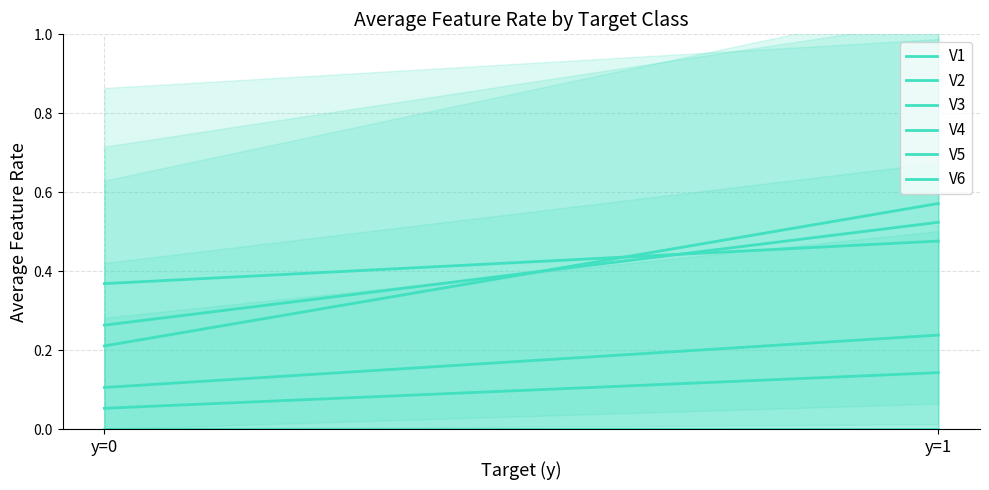

Rank the categories by V1 value from highest to lowest.

y=1, y=0